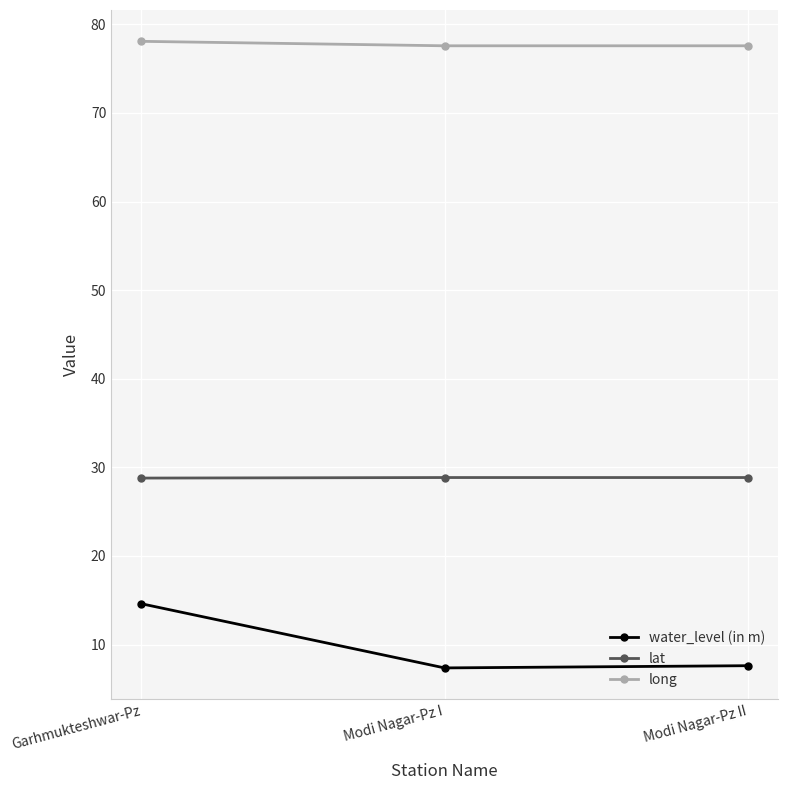

How many lines are shown in the chart?

3